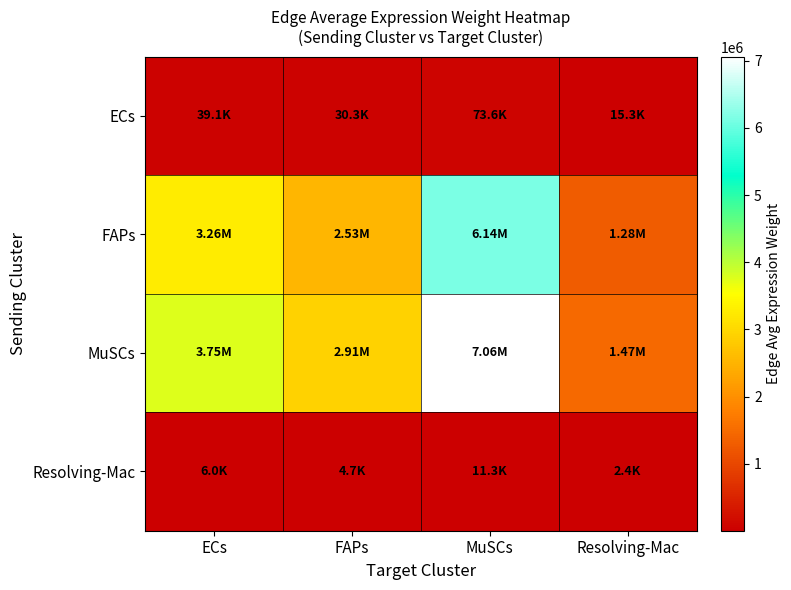

Reading left to right, list all the values displayed in this chart.

ECs: ECs=39106.2	FAPs=30320.0	MuSCs=73587.2	Resolving-Mac=15347.2
FAPs: ECs=3261656.8	FAPs=2528848.3	MuSCs=6137557.8	Resolving-Mac=1280037.6
MuSCs: ECs=3750849.1	FAPs=2908132.0	MuSCs=7058085.8	Resolving-Mac=1472021.2
Resolving-Mac: ECs=6022.6	FAPs=4669.5	MuSCs=11332.9	Resolving-Mac=2363.6